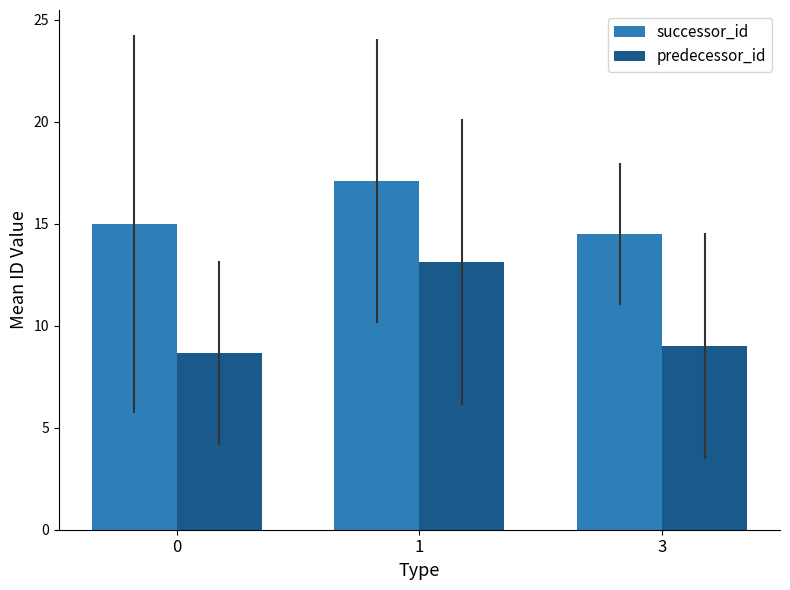

What is the maximum value shown in the chart?

17.1